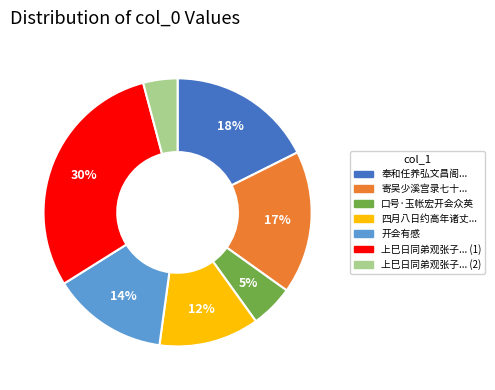

Is there a majority slice in this chart?

No